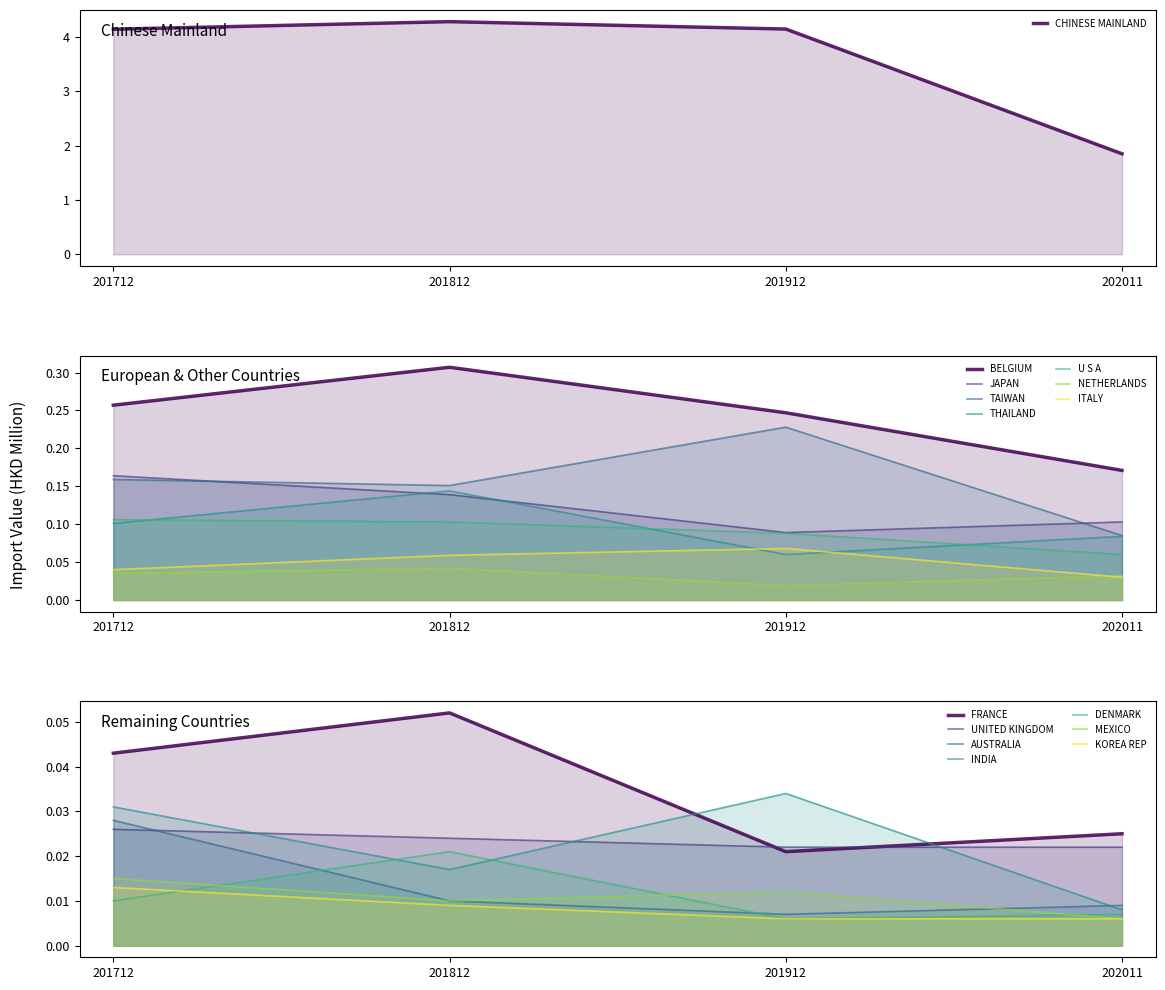

What is the difference between the second highest and minimum values in the 201812 series?

0.3